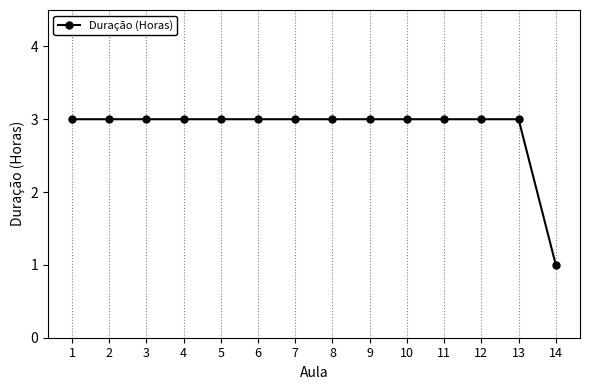

Count the values in the range 3 to 4.

13